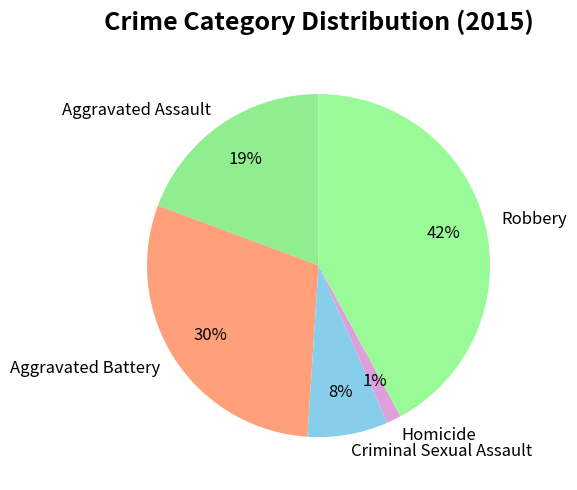

Rank the categories by value from lowest to highest.

Homicide, Criminal Sexual Assault, Aggravated Assault, Aggravated Battery, Robbery